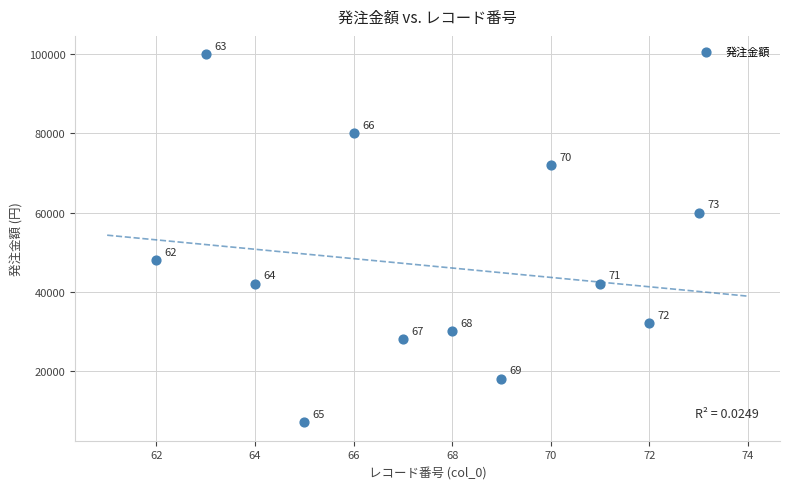

What is the average Y value?

46583